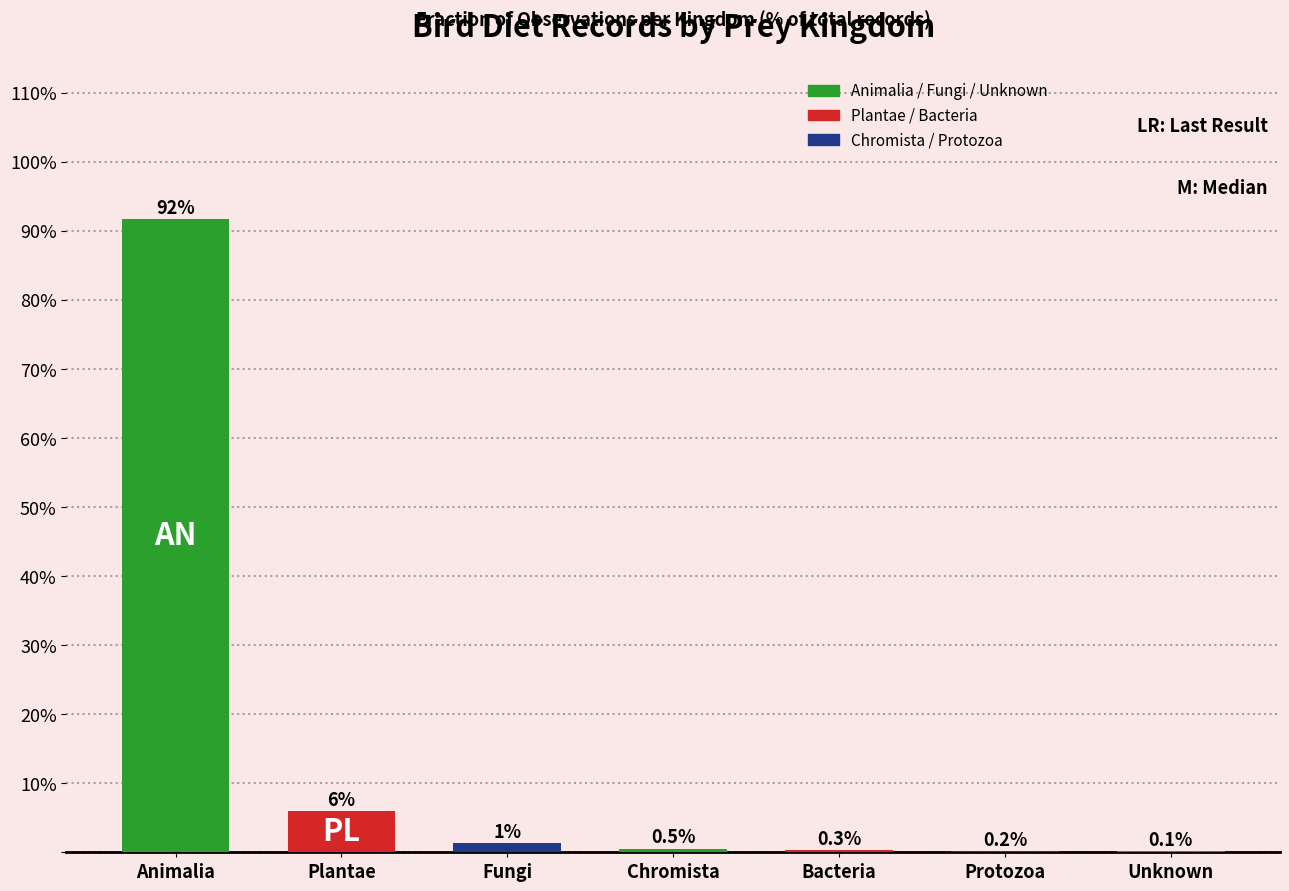

Where is the data nearest to the value 45?

Plantae